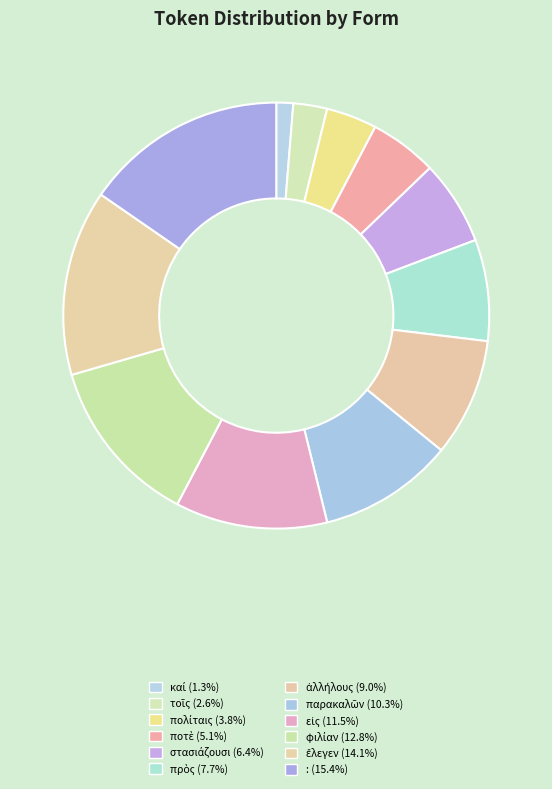

What percentage is the ποτὲ slice, to the nearest percent?

5%